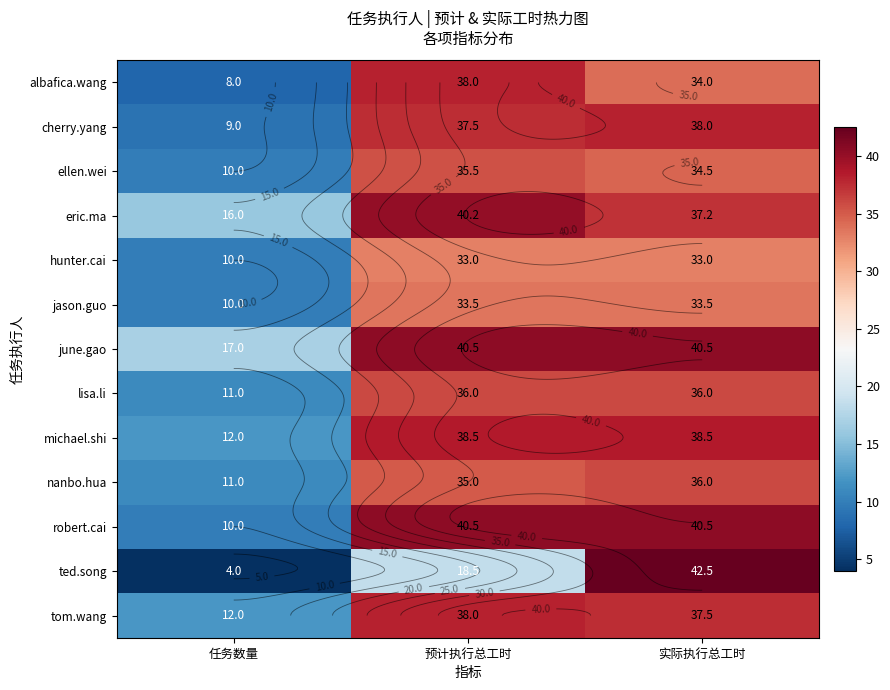

What is the spread (max minus min) of values at 任务数量?

13.0